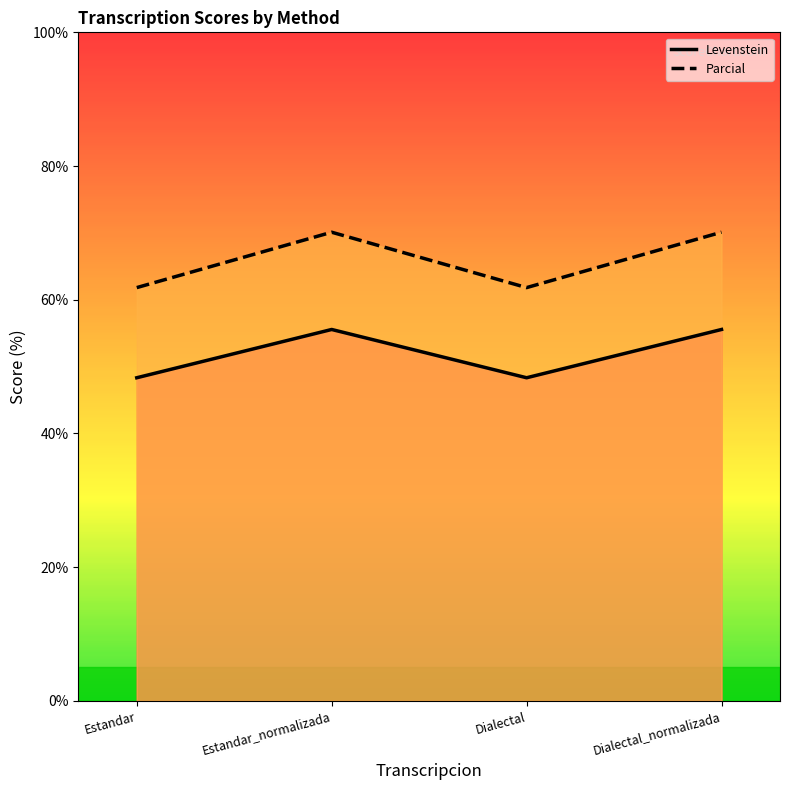

What is the difference between the Parcial values at Dialectal_normalizada and Dialectal?

8.3